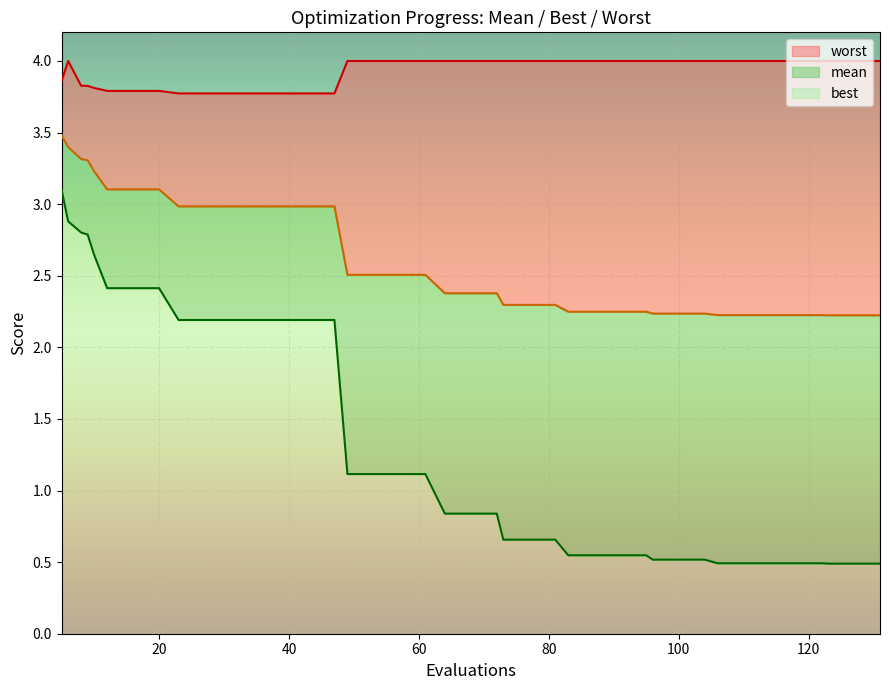

What is the maximum value for best?

3.1